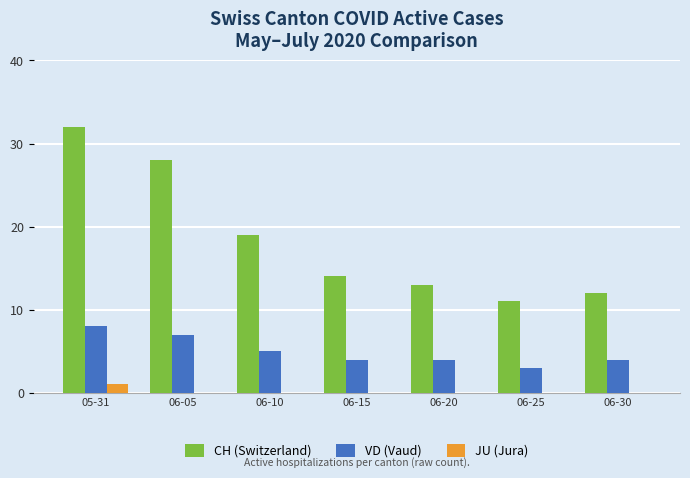

At which label is CH (Switzerland) closest to 21?

06-10